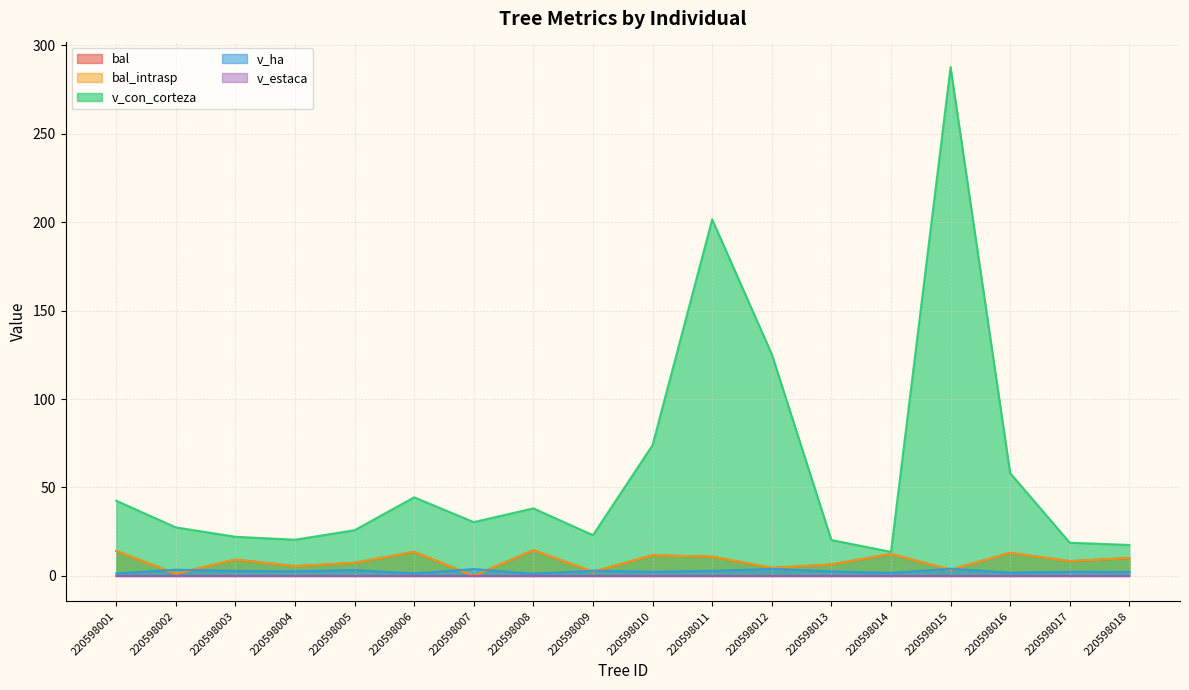

How many positive values does the bal series have?

17